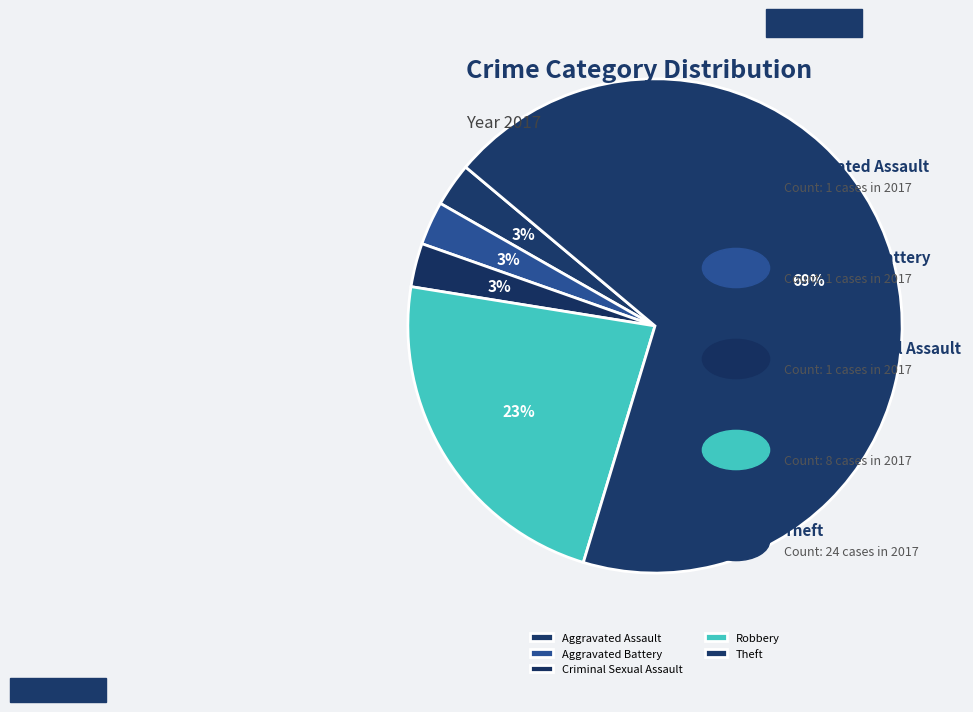

Approximately how many times larger is the value at Theft compared to Aggravated Battery?

24.0